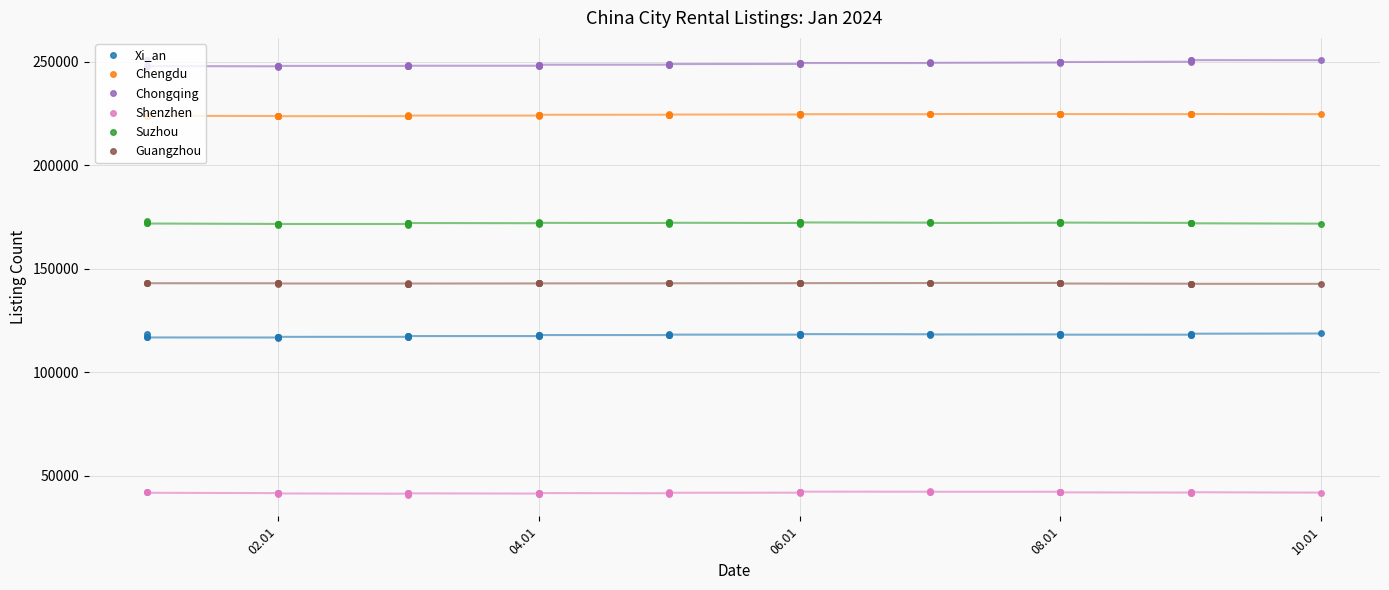

Does the chart have visible grid lines?

Yes